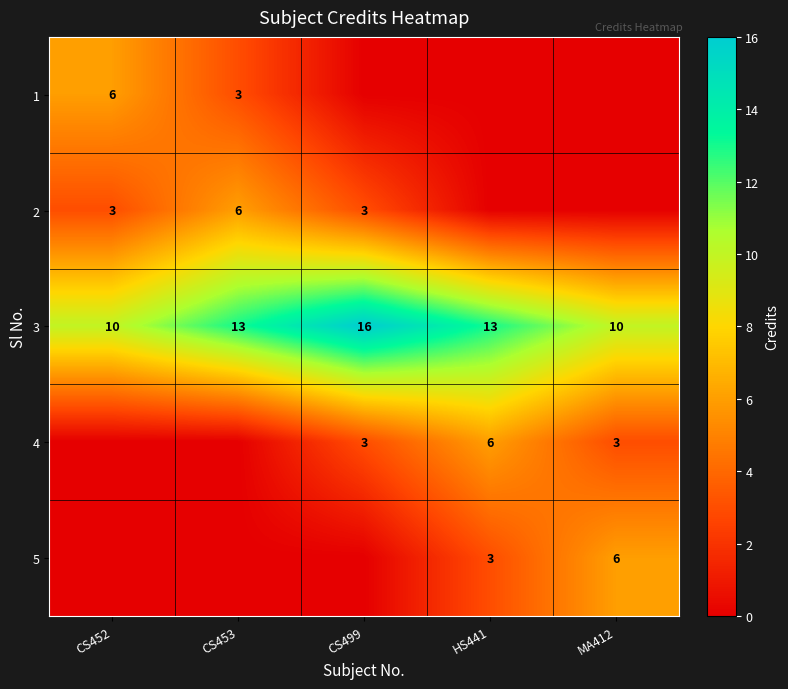

What is the spread (max minus min) of values at HS441?

13